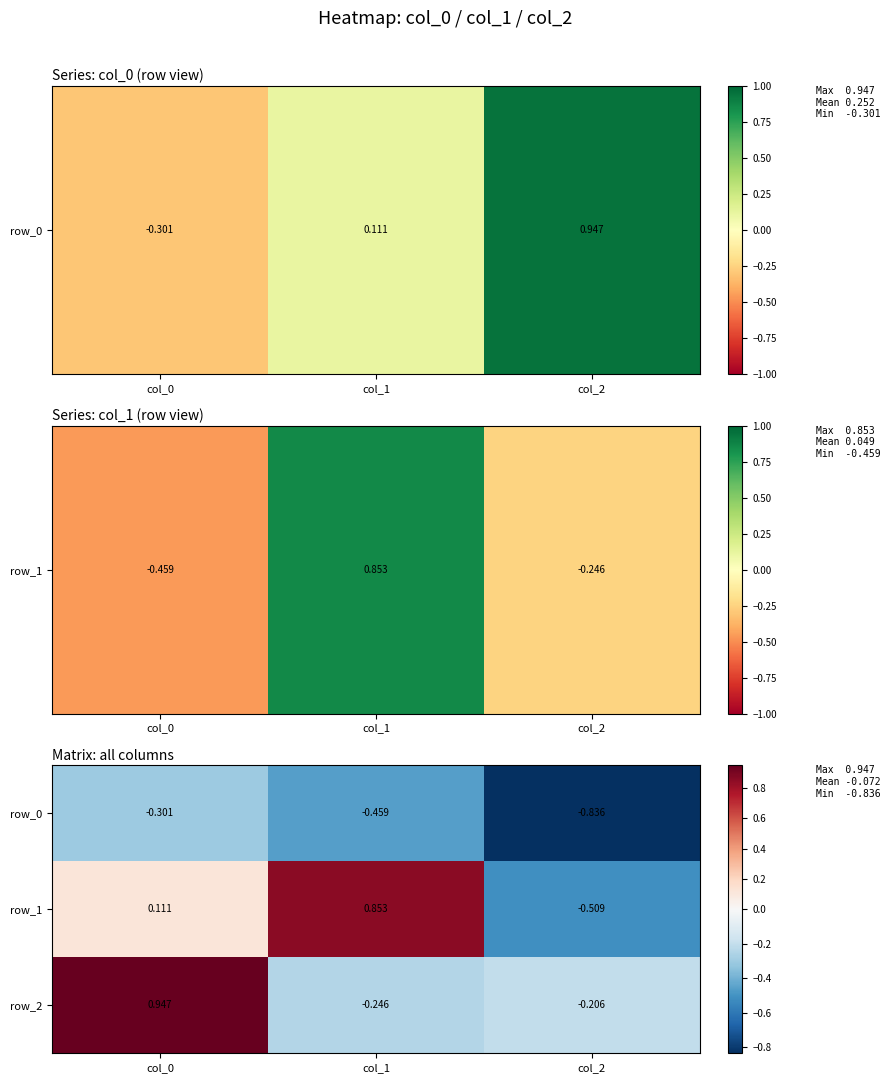

List the series in order of their peak value, lowest first.

row_0, row_1, row_2